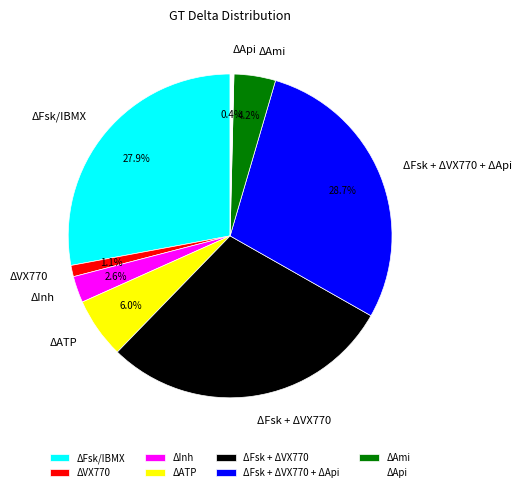

Count the number of slices in the pie.

8